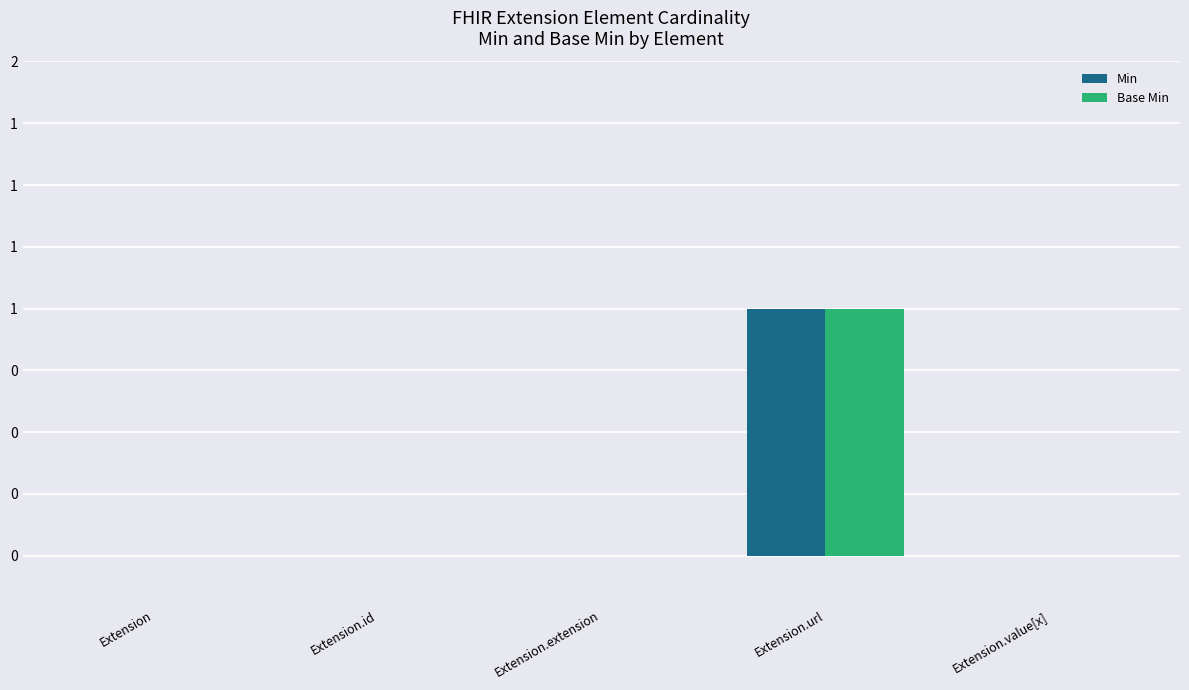

What is the highest value of the Min series?

1